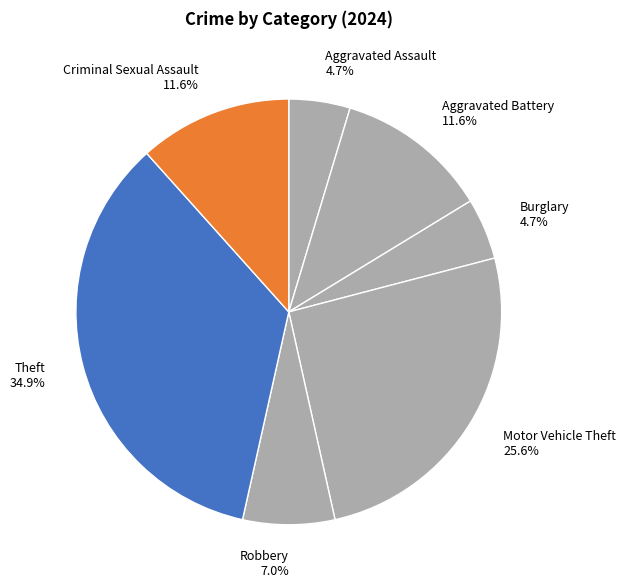

The Motor Vehicle Theft slice represents 26% of the pie. True or false?

True